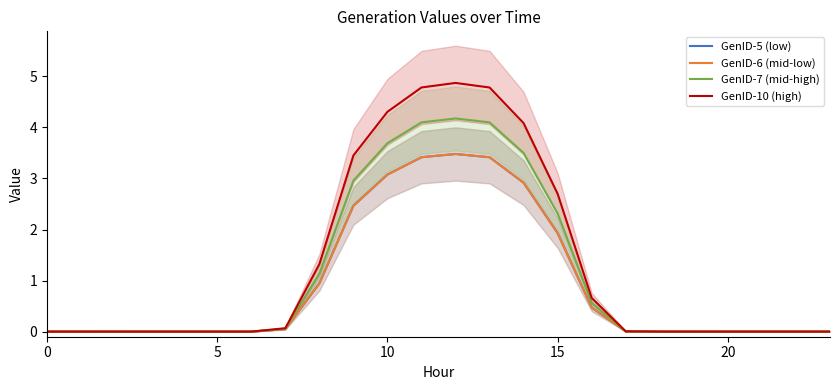

The GenID-7 (mid-high) series shows 2.3 at 15. True or false?

True